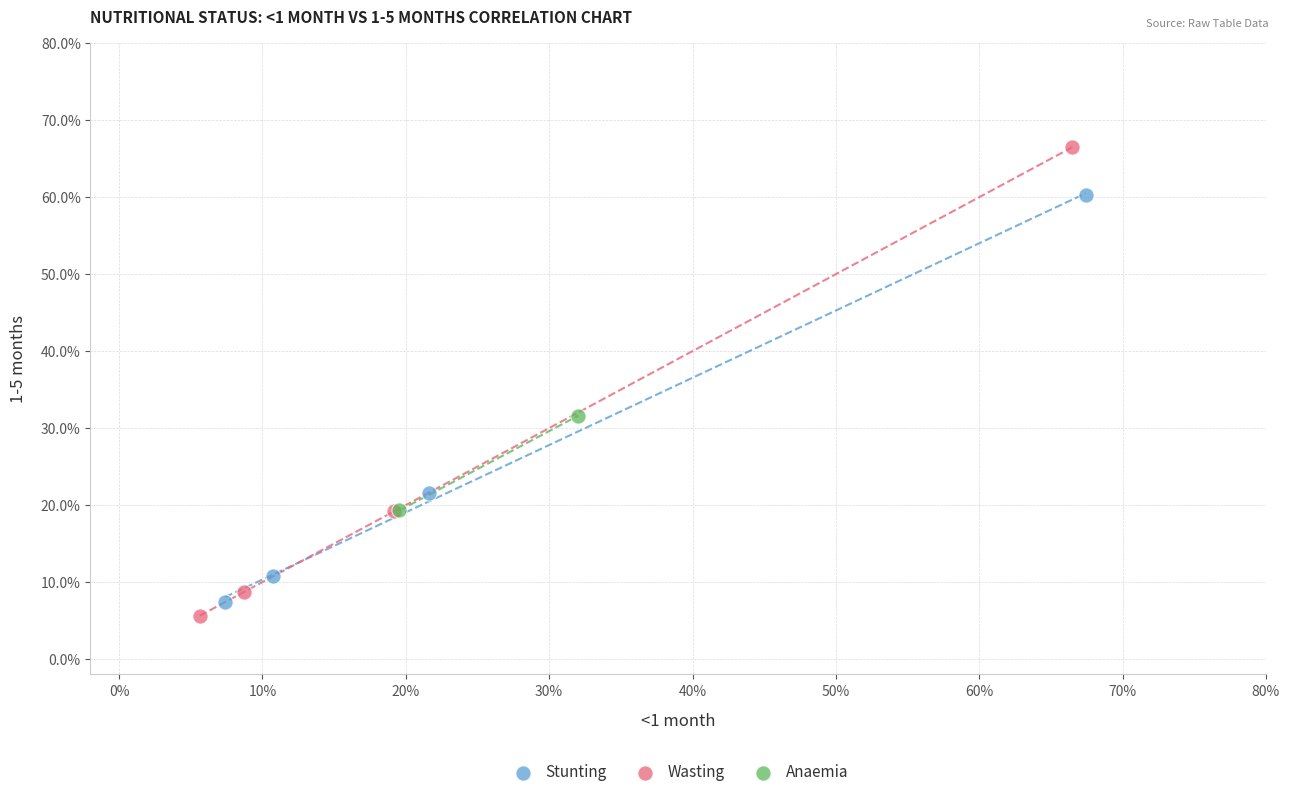

What are all the series names shown in the legend?

Stunting, Wasting, Anaemia